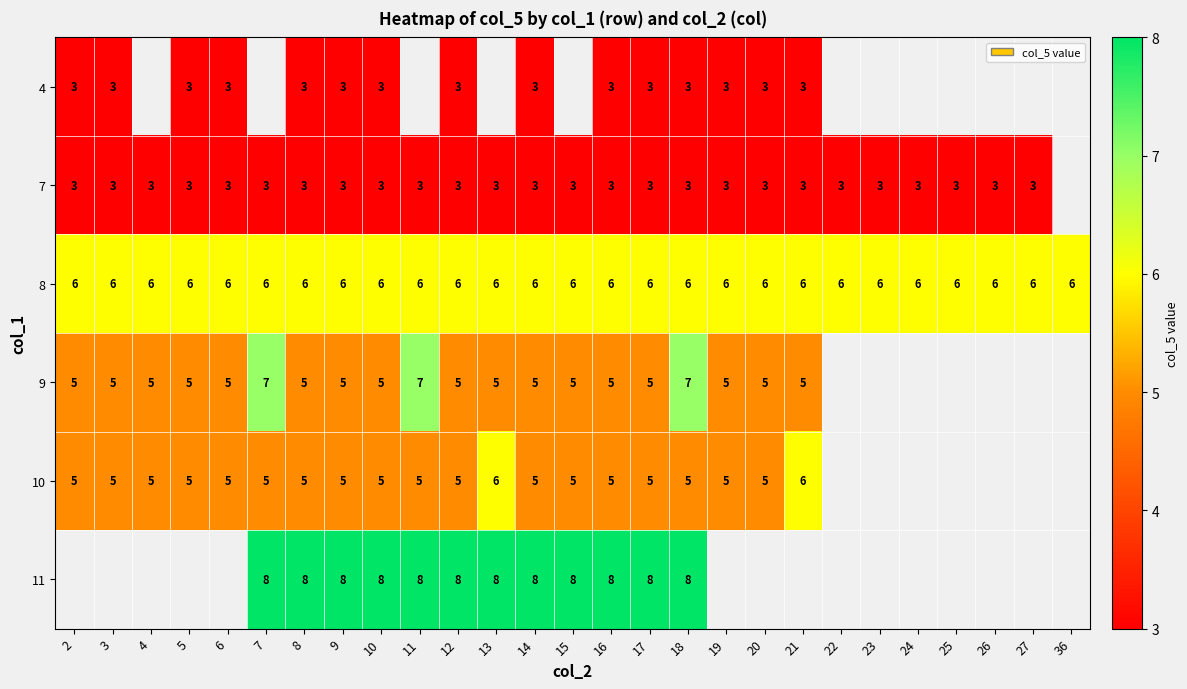

The 4 series shows 3 at 12. True or false?

True